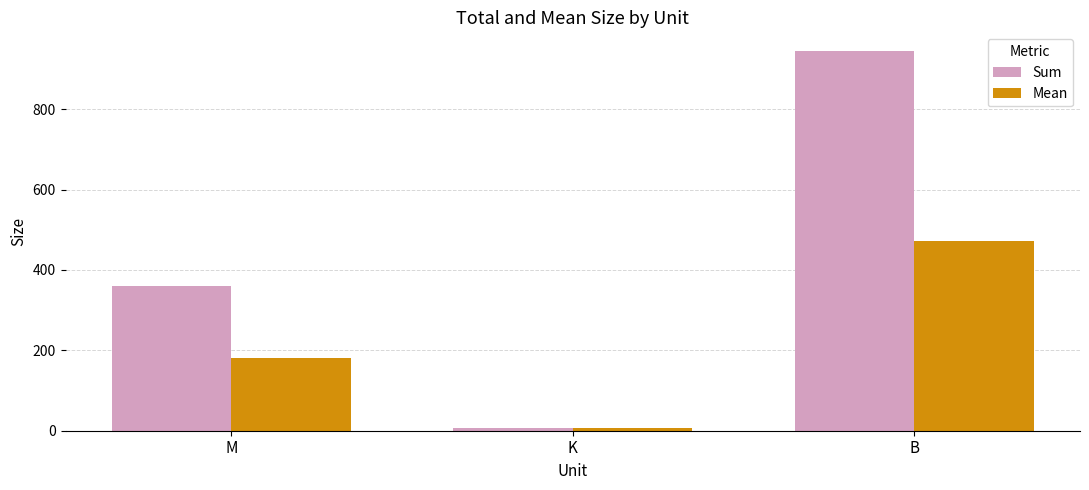

What position from the right is K?

2